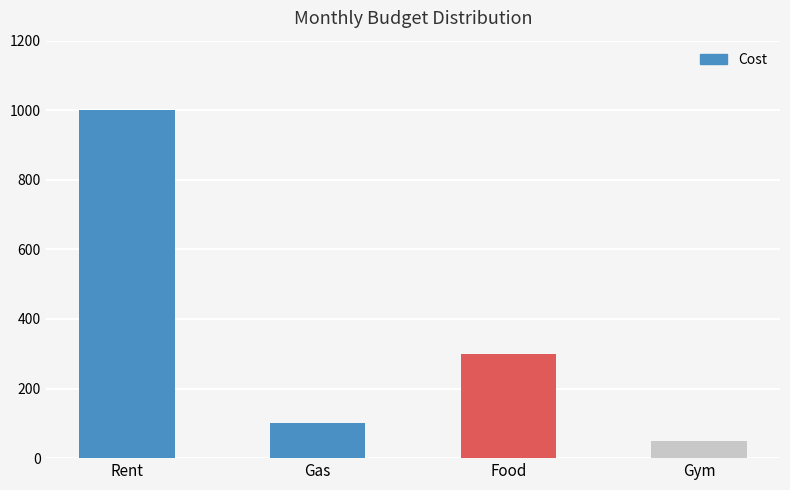

How many data points are less than 300?

2